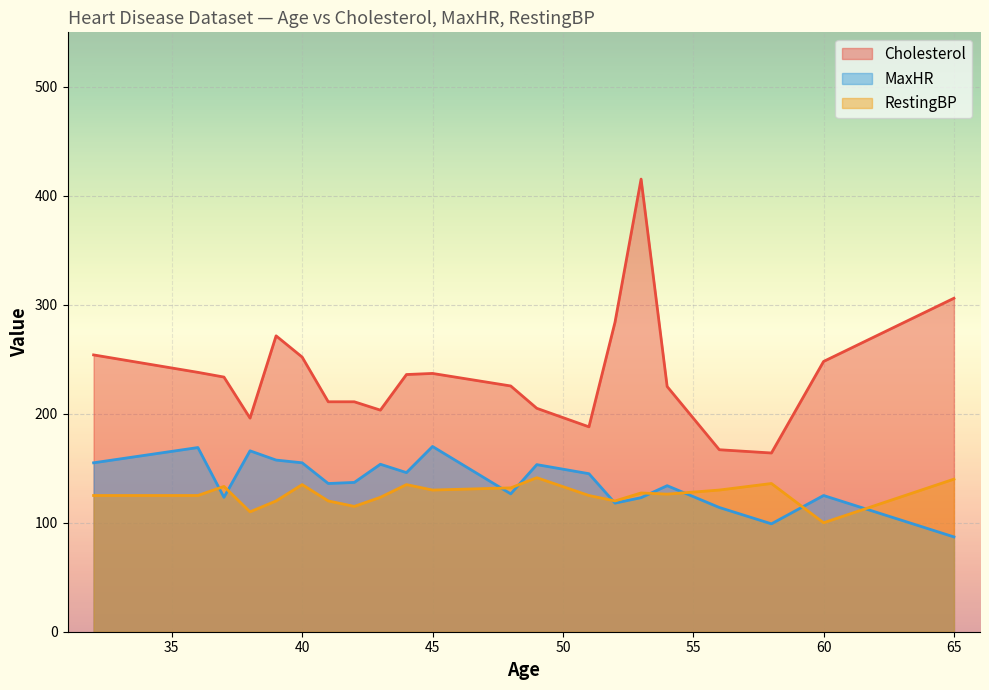

True or false: RestingBP and Cholesterol intersect in this chart.

False